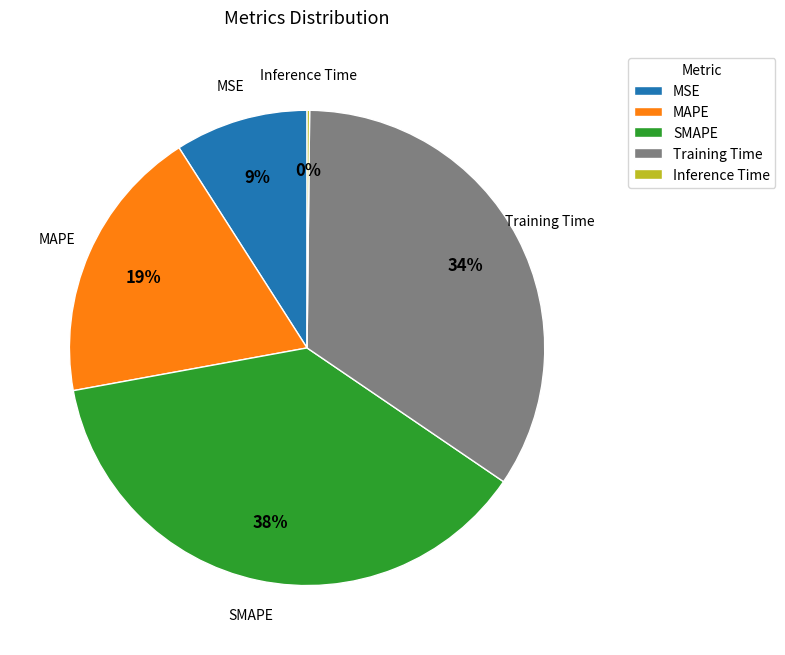

Between MSE and MAPE, which is larger?

MAPE